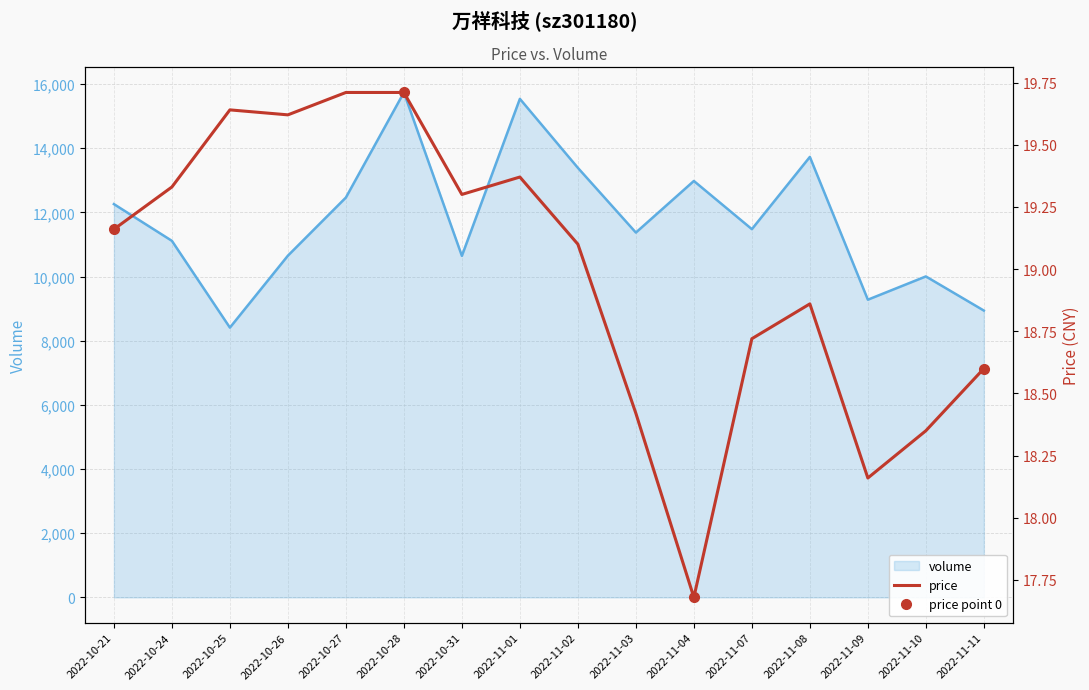

Where is the data nearest to the value 18?

2022-11-09